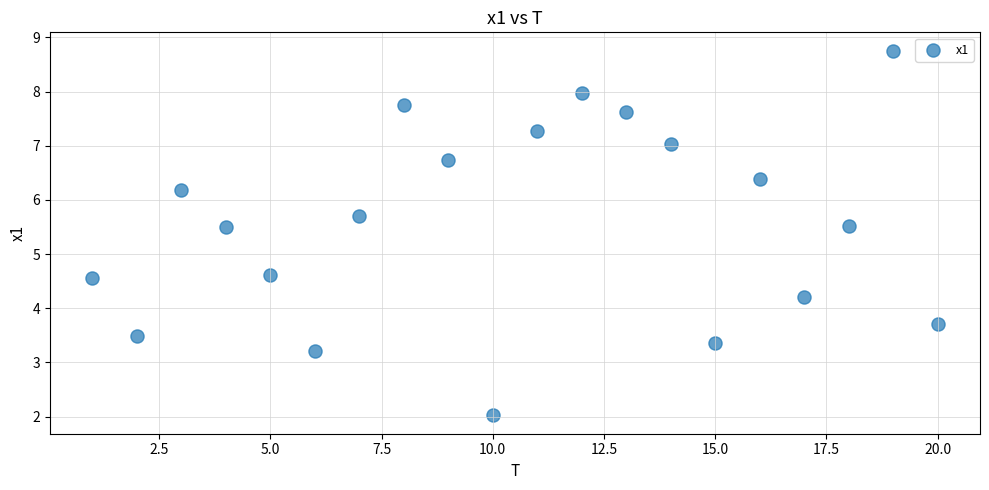

What is the range of Y values (max minus min)?

6.7